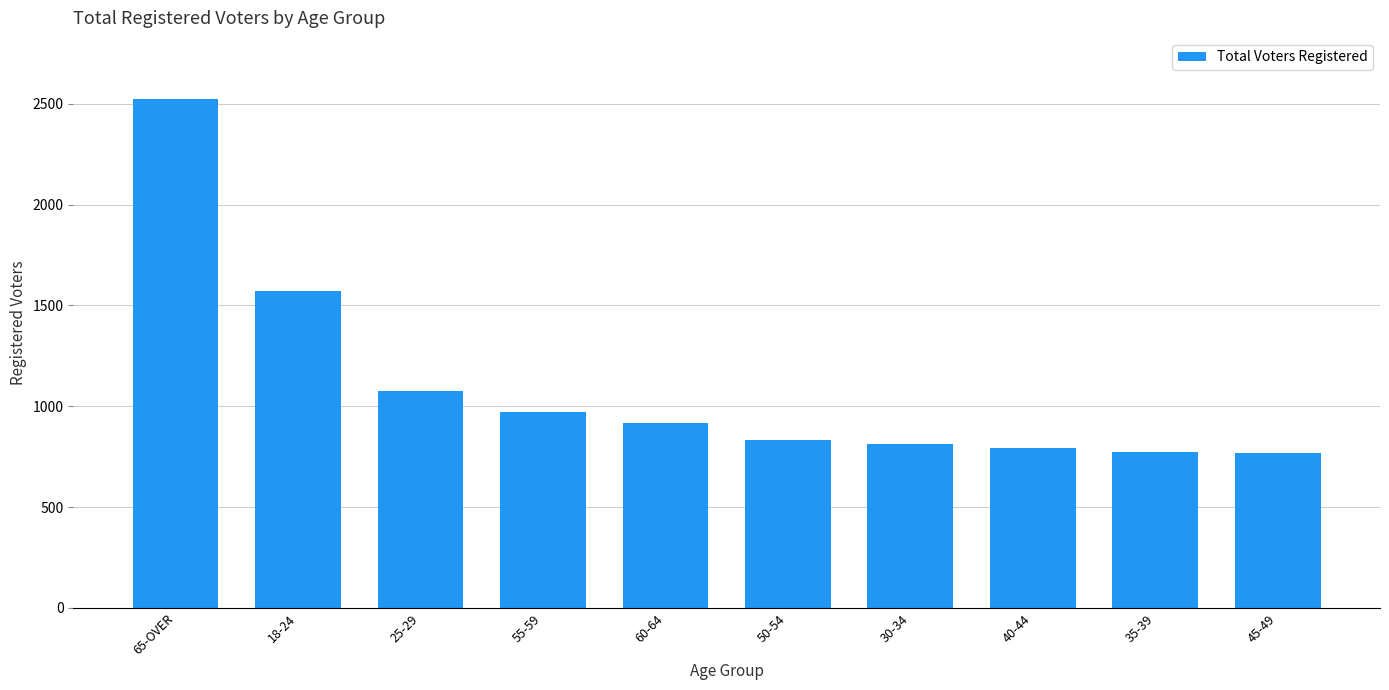

Are the bars horizontal?

No